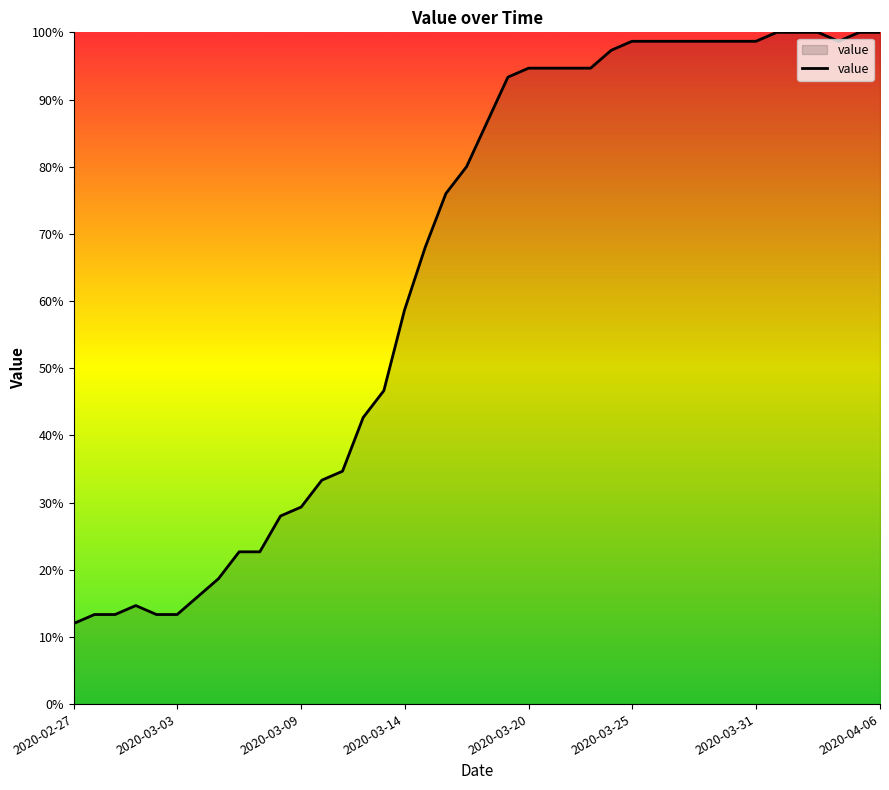

How many values are below 86?

20